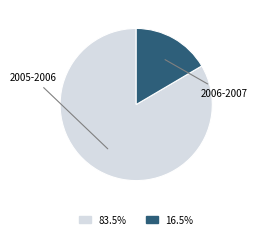

Does any single category account for the majority?

Yes